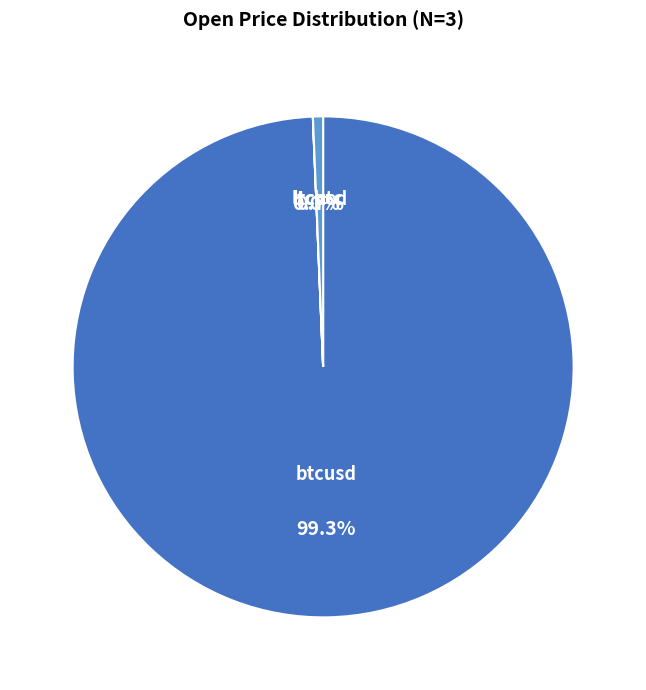

Do btcusd and ltcusd together represent more than half of the pie?

Yes